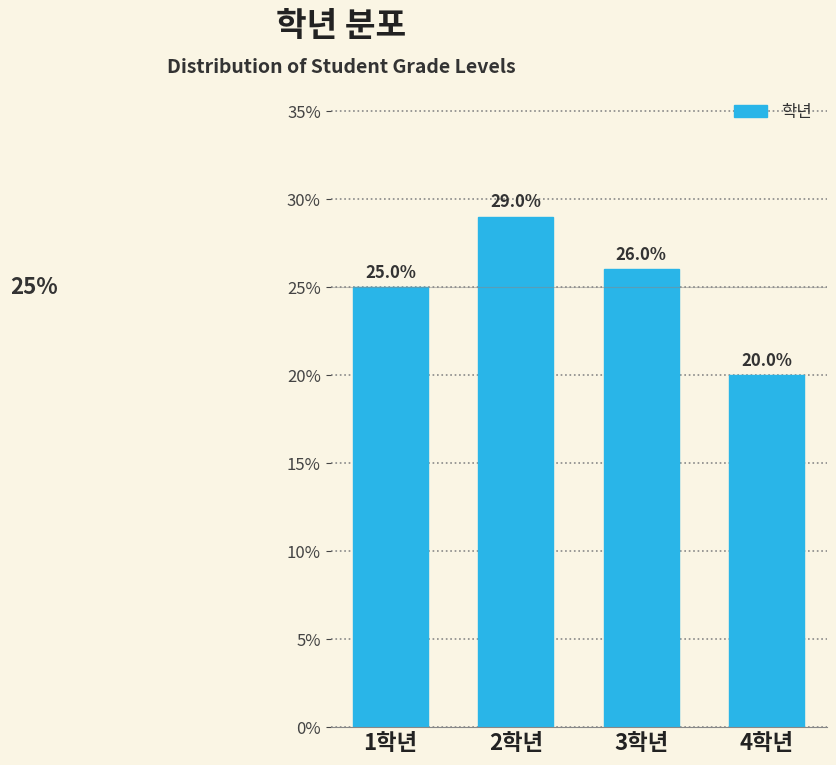

Reading left to right, extract all data points from this chart.

1학년=25.0	2학년=29.0	3학년=26.0	4학년=20.0